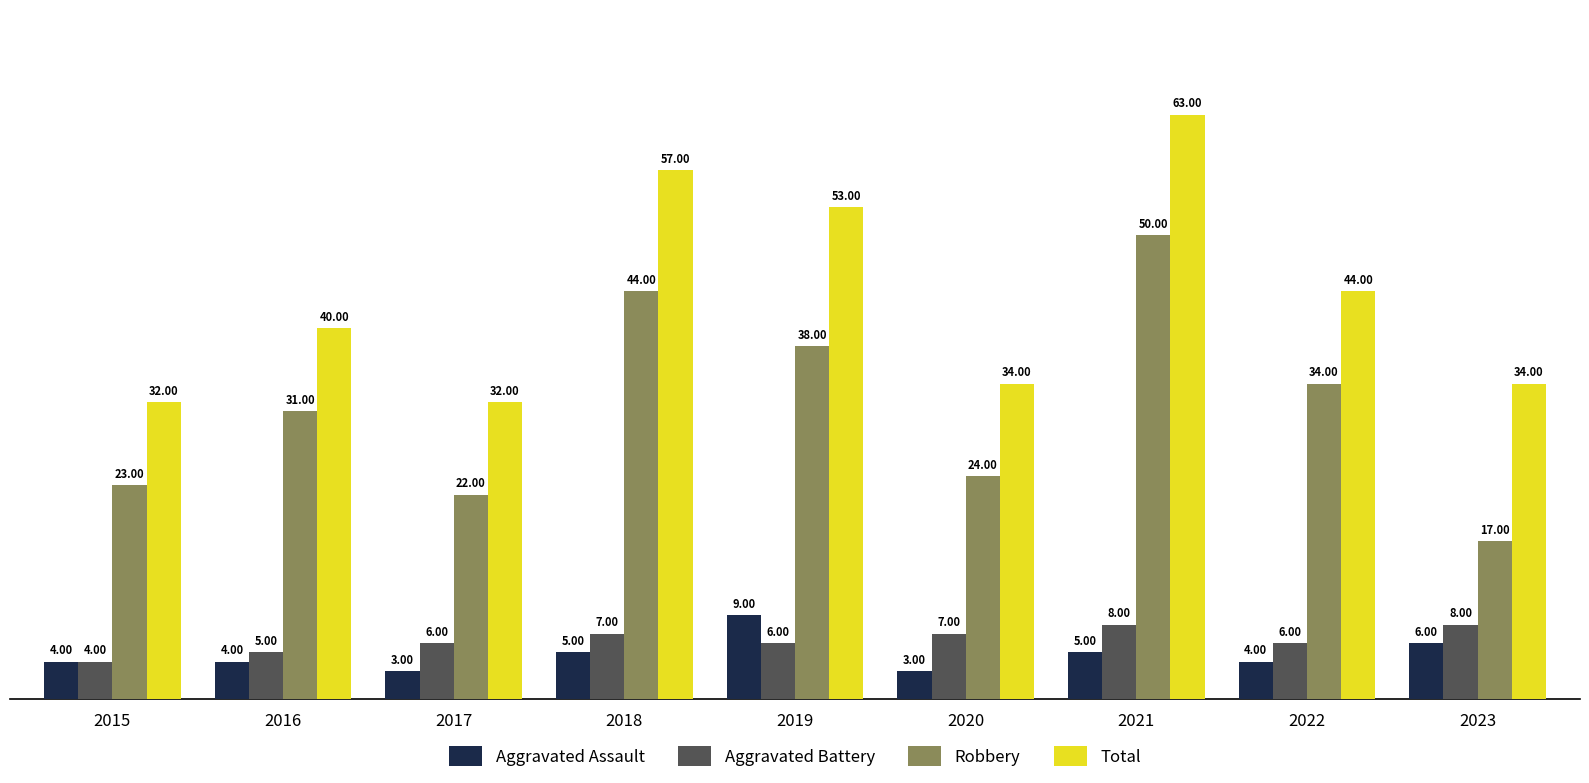

How many series are shown in this chart?

4